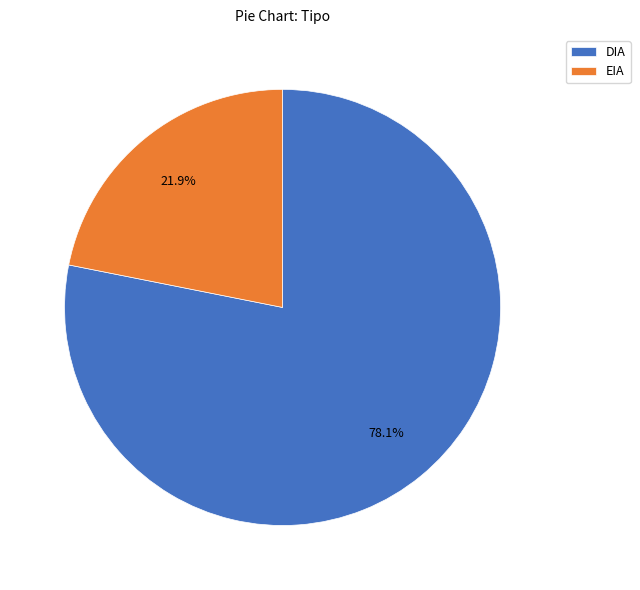

Which has a higher value, DIA or EIA?

DIA